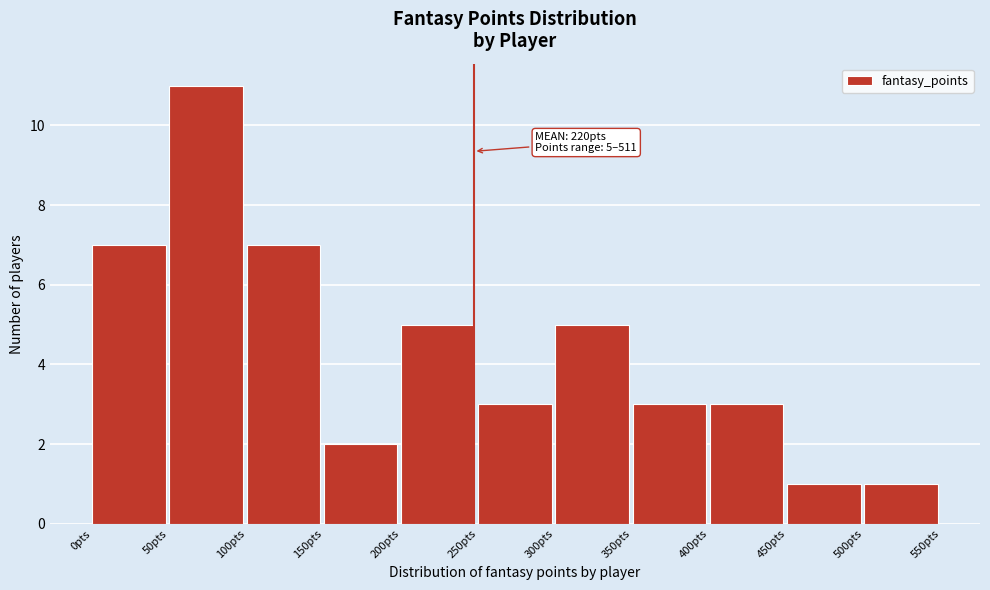

Over which range of the x-axis is the bar tallest?

50 to 100